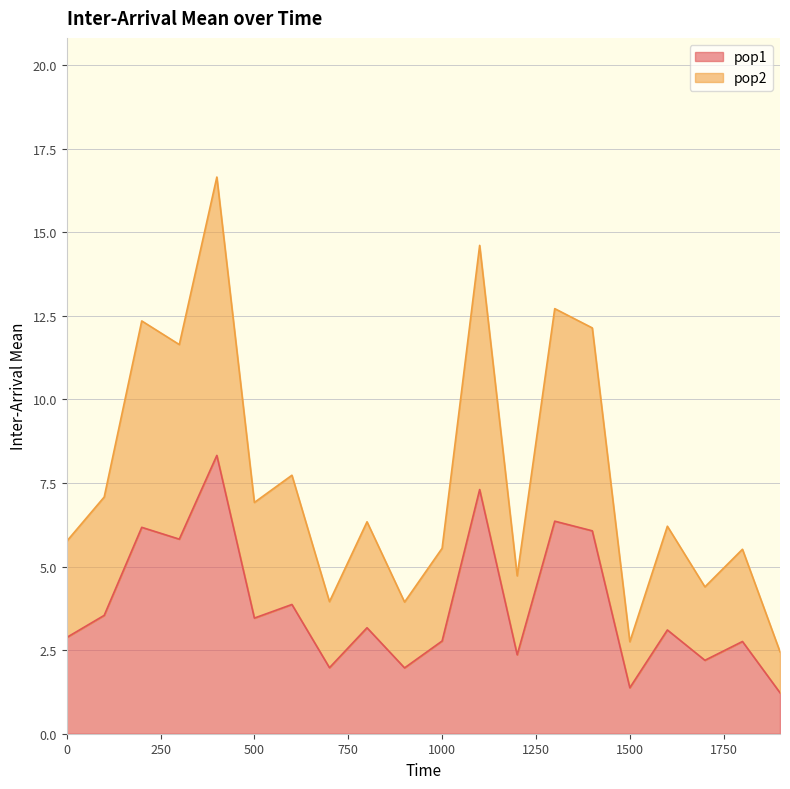

Between 200 and 300, which is larger?

200